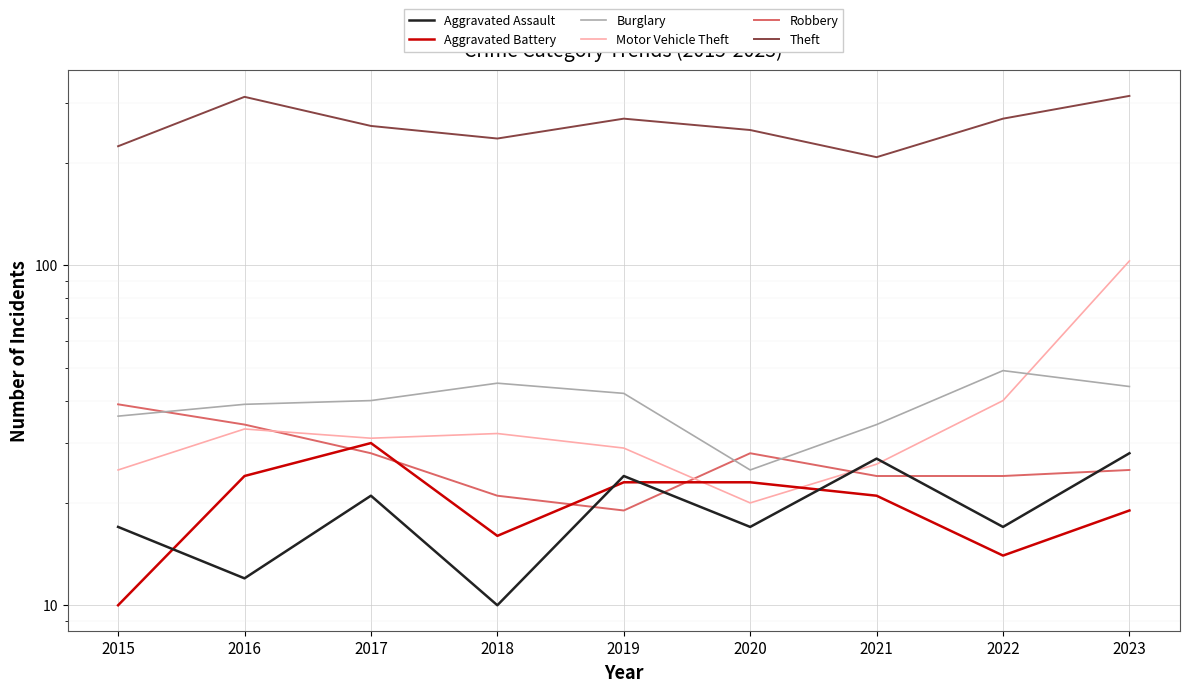

Which has a higher value, 2019 or 2016?

2019